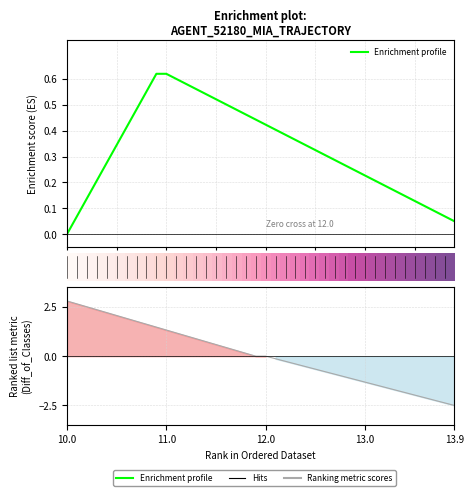

Read the Enrichment profile value at 5.

0.1